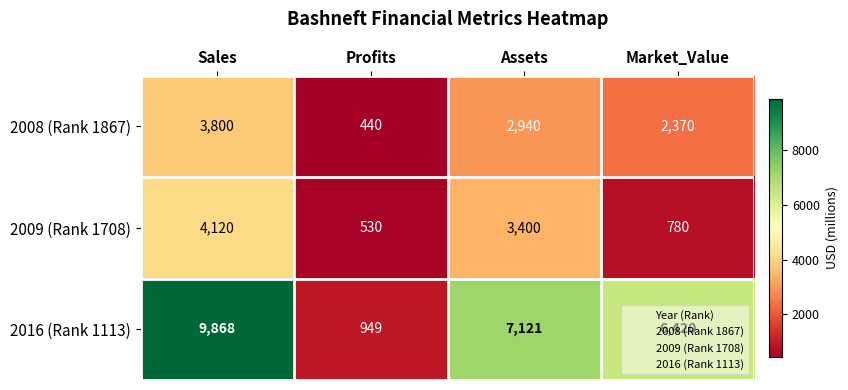

Is the value of 2016 (Rank 1113) at Assets greater than the value of 2009 (Rank 1708) at Market_Value?

Yes